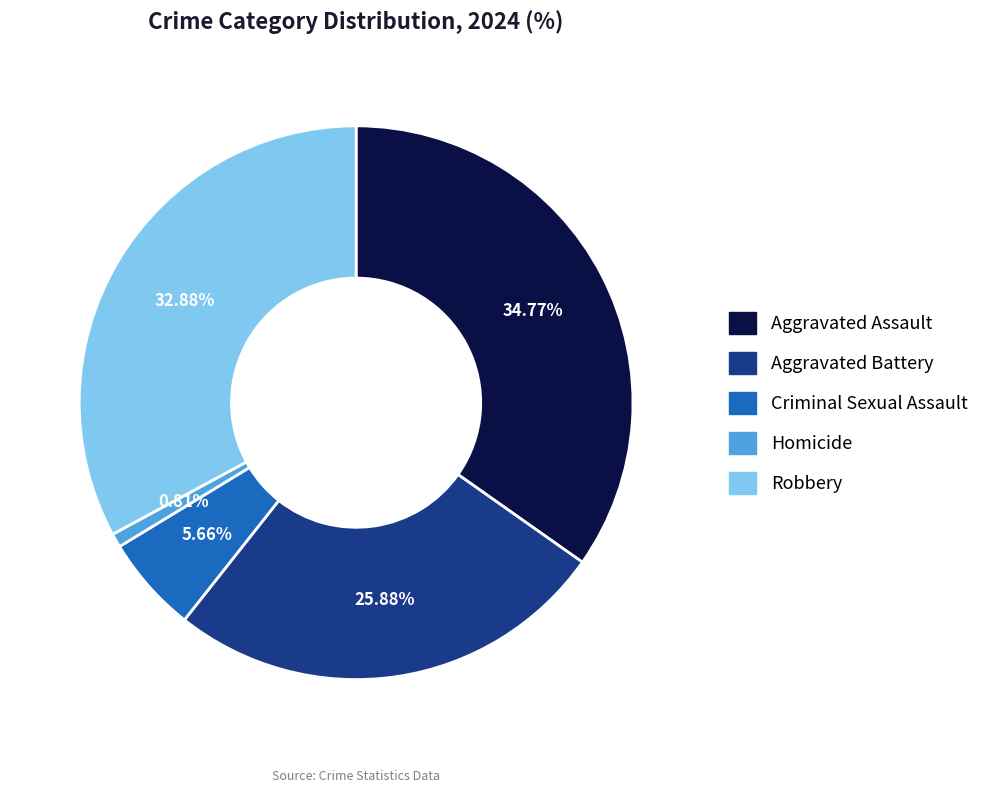

Does Robbery represent more than half of the total?

No